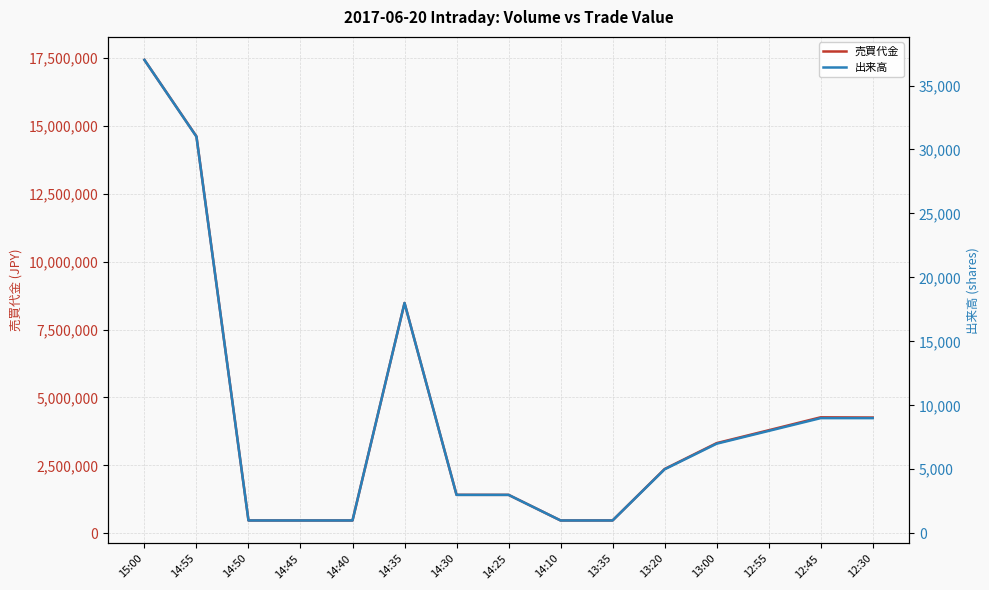

Where is the first local minimum for 売買代金?

14:10